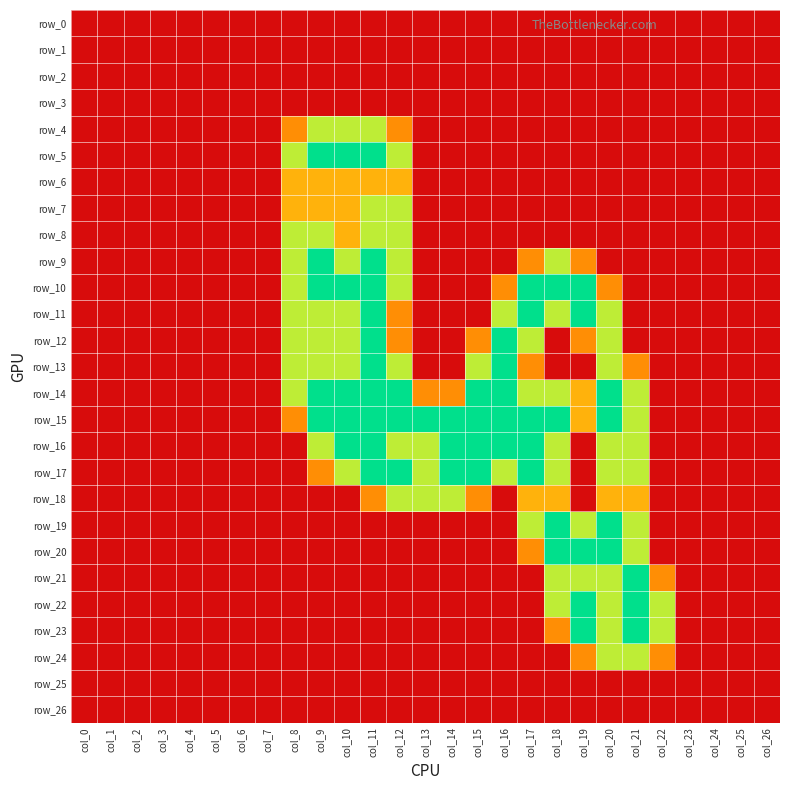

Reading left to right, what are all the values shown in this chart?

row_0: 0.0	0.0	0.0	0.0	0.0	0.0	0.0	0.0	0.0	0.0	0.0	0.0	0.0	0.0	0.0	0.0	0.0	0.0	0.0	0.0	0.0	0.0	0.0	0.0	0.0	0.0	0.0
row_1: 0.0	0.0	0.0	0.0	0.0	0.0	0.0	0.0	0.0	0.0	0.0	0.0	0.0	0.0	0.0	0.0	0.0	0.0	0.0	0.0	0.0	0.0	0.0	0.0	0.0	0.0	0.0
row_2: 0.0	0.0	0.0	0.0	0.0	0.0	0.0	0.0	0.0	0.0	0.0	0.0	0.0	0.0	0.0	0.0	0.0	0.0	0.0	0.0	0.0	0.0	0.0	0.0	0.0	0.0	0.0
row_3: 0.0	0.0	0.0	0.0	0.0	0.0	0.0	0.0	0.0	0.0	0.0	0.0	0.0	0.0	0.0	0.0	0.0	0.0	0.0	0.0	0.0	0.0	0.0	0.0	0.0	0.0	0.0
row_4: 0.0	0.0	0.0	0.0	0.0	0.0	0.0	0.0	0.8	1.5	1.5	1.5	0.8	0.0	0.0	0.0	0.0	0.0	0.0	0.0	0.0	0.0	0.0	0.0	0.0	0.0	0.0
row_5: 0.0	0.0	0.0	0.0	0.0	0.0	0.0	0.0	1.5	2.0	2.0	2.0	1.5	0.0	0.0	0.0	0.0	0.0	0.0	0.0	0.0	0.0	0.0	0.0	0.0	0.0	0.0
row_6: 0.0	0.0	0.0	0.0	0.0	0.0	0.0	0.0	1.0	1.0	1.0	1.0	1.0	0.0	0.0	0.0	0.0	0.0	0.0	0.0	0.0	0.0	0.0	0.0	0.0	0.0	0.0
row_7: 0.0	0.0	0.0	0.0	0.0	0.0	0.0	0.0	1.0	1.0	1.0	1.5	1.5	0.0	0.0	0.0	0.0	0.0	0.0	0.0	0.0	0.0	0.0	0.0	0.0	0.0	0.0
row_8: 0.0	0.0	0.0	0.0	0.0	0.0	0.0	0.0	1.5	1.5	1.0	1.5	1.5	0.0	0.0	0.0	0.0	0.0	0.0	0.0	0.0	0.0	0.0	0.0	0.0	0.0	0.0
row_9: 0.0	0.0	0.0	0.0	0.0	0.0	0.0	0.0	1.5	2.0	1.5	2.0	1.5	0.0	0.0	0.0	0.0	0.8	1.5	0.8	0.0	0.0	0.0	0.0	0.0	0.0	0.0
row_10: 0.0	0.0	0.0	0.0	0.0	0.0	0.0	0.0	1.5	2.0	2.0	2.0	1.5	0.0	0.0	0.0	0.8	2.0	2.0	2.0	0.8	0.0	0.0	0.0	0.0	0.0	0.0
row_11: 0.0	0.0	0.0	0.0	0.0	0.0	0.0	0.0	1.5	1.5	1.5	2.0	0.8	0.0	0.0	0.0	1.5	2.0	1.5	2.0	1.5	0.0	0.0	0.0	0.0	0.0	0.0
row_12: 0.0	0.0	0.0	0.0	0.0	0.0	0.0	0.0	1.5	1.5	1.5	2.0	0.8	0.0	0.0	0.8	2.0	1.5	0.0	0.8	1.5	0.0	0.0	0.0	0.0	0.0	0.0
row_13: 0.0	0.0	0.0	0.0	0.0	0.0	0.0	0.0	1.5	1.5	1.5	2.0	1.5	0.0	0.0	1.5	2.0	0.8	0.0	0.0	1.5	0.8	0.0	0.0	0.0	0.0	0.0
row_14: 0.0	0.0	0.0	0.0	0.0	0.0	0.0	0.0	1.5	2.0	2.0	2.0	2.0	0.8	0.8	2.0	2.0	1.5	1.5	1.0	2.0	1.5	0.0	0.0	0.0	0.0	0.0
row_15: 0.0	0.0	0.0	0.0	0.0	0.0	0.0	0.0	0.8	2.0	2.0	2.0	2.0	2.0	2.0	2.0	2.0	2.0	2.0	1.0	2.0	1.5	0.0	0.0	0.0	0.0	0.0
row_16: 0.0	0.0	0.0	0.0	0.0	0.0	0.0	0.0	0.0	1.5	2.0	2.0	1.5	1.5	2.0	2.0	2.0	2.0	1.5	0.0	1.5	1.5	0.0	0.0	0.0	0.0	0.0
row_17: 0.0	0.0	0.0	0.0	0.0	0.0	0.0	0.0	0.0	0.8	1.5	2.0	2.0	1.5	2.0	2.0	1.5	2.0	1.5	0.0	1.5	1.5	0.0	0.0	0.0	0.0	0.0
row_18: 0.0	0.0	0.0	0.0	0.0	0.0	0.0	0.0	0.0	0.0	0.0	0.8	1.5	1.5	1.5	0.8	0.0	1.0	1.0	0.0	1.0	1.0	0.0	0.0	0.0	0.0	0.0
row_19: 0.0	0.0	0.0	0.0	0.0	0.0	0.0	0.0	0.0	0.0	0.0	0.0	0.0	0.0	0.0	0.0	0.0	1.5	2.0	1.5	2.0	1.5	0.0	0.0	0.0	0.0	0.0
row_20: 0.0	0.0	0.0	0.0	0.0	0.0	0.0	0.0	0.0	0.0	0.0	0.0	0.0	0.0	0.0	0.0	0.0	0.8	2.0	2.0	2.0	1.5	0.0	0.0	0.0	0.0	0.0
row_21: 0.0	0.0	0.0	0.0	0.0	0.0	0.0	0.0	0.0	0.0	0.0	0.0	0.0	0.0	0.0	0.0	0.0	0.0	1.5	1.5	1.5	2.0	0.8	0.0	0.0	0.0	0.0
row_22: 0.0	0.0	0.0	0.0	0.0	0.0	0.0	0.0	0.0	0.0	0.0	0.0	0.0	0.0	0.0	0.0	0.0	0.0	1.5	2.0	1.5	2.0	1.5	0.0	0.0	0.0	0.0
row_23: 0.0	0.0	0.0	0.0	0.0	0.0	0.0	0.0	0.0	0.0	0.0	0.0	0.0	0.0	0.0	0.0	0.0	0.0	0.8	2.0	1.5	2.0	1.5	0.0	0.0	0.0	0.0
row_24: 0.0	0.0	0.0	0.0	0.0	0.0	0.0	0.0	0.0	0.0	0.0	0.0	0.0	0.0	0.0	0.0	0.0	0.0	0.0	0.8	1.5	1.5	0.8	0.0	0.0	0.0	0.0
row_25: 0.0	0.0	0.0	0.0	0.0	0.0	0.0	0.0	0.0	0.0	0.0	0.0	0.0	0.0	0.0	0.0	0.0	0.0	0.0	0.0	0.0	0.0	0.0	0.0	0.0	0.0	0.0
row_26: 0.0	0.0	0.0	0.0	0.0	0.0	0.0	0.0	0.0	0.0	0.0	0.0	0.0	0.0	0.0	0.0	0.0	0.0	0.0	0.0	0.0	0.0	0.0	0.0	0.0	0.0	0.0